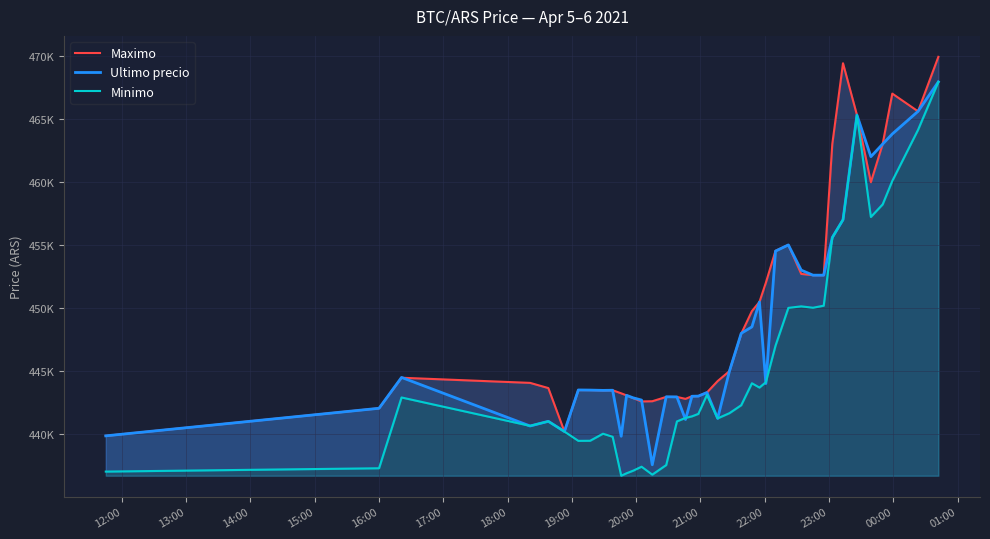

True or false: Minimo and Maximo intersect in this chart.

False